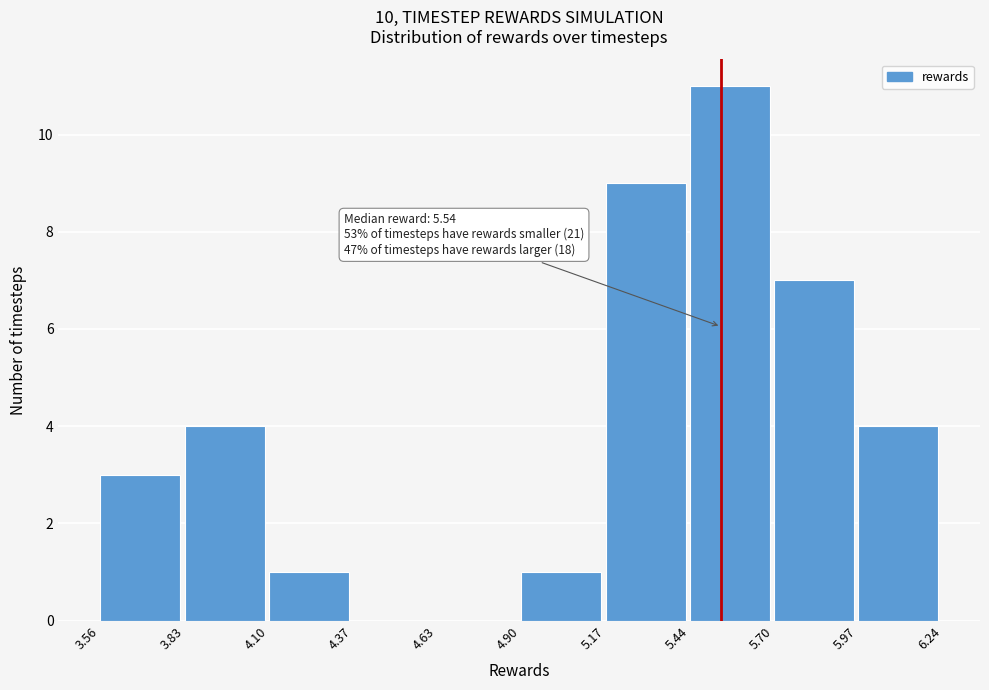

Over which range of the x-axis is the bar tallest?

5.44 to 5.70